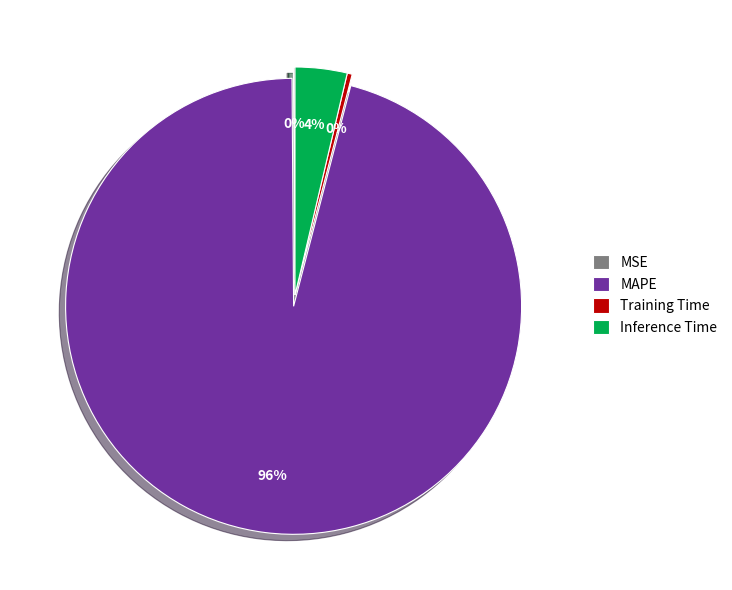

To the nearest percent, what percentage of the pie is MAPE?

96%